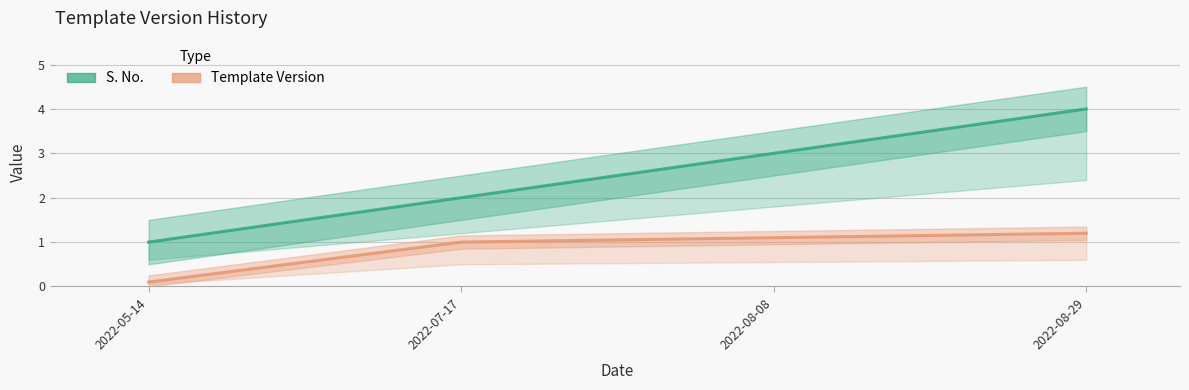

Which series has the largest range (max minus min)?

S. No.